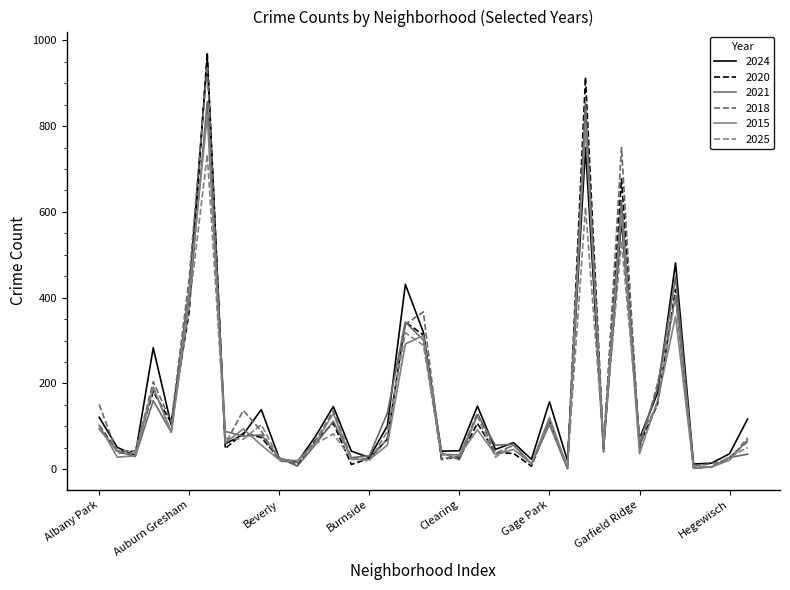

How many lines are shown in the chart?

6